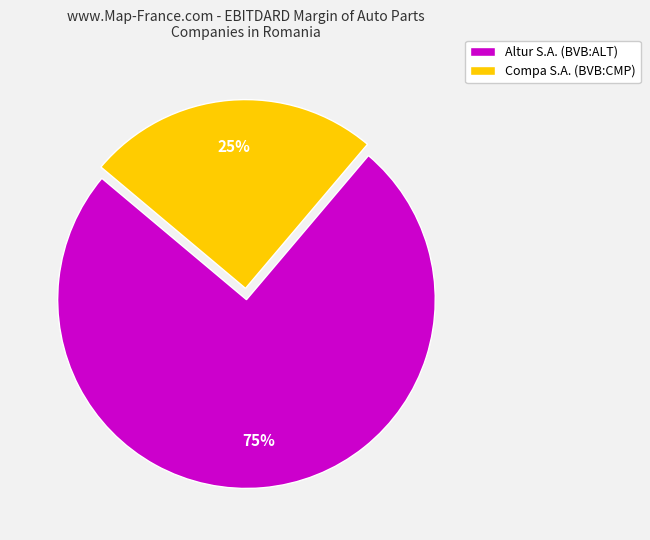

Do Altur S.A. (BVB:ALT) and Compa S.A. (BVB:CMP) together represent more than half of the pie?

Yes